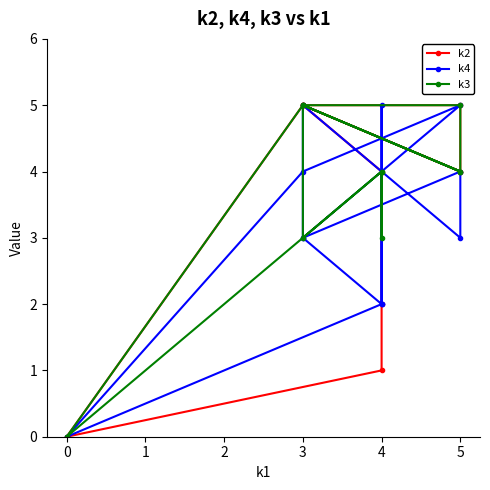

Reading left to right, what are all the values shown in this chart?

k2: 0	5	4	5	4	5	5	5	4	2	1	0
k4: 0	4	5	3	4	3	5	3	2	5	2	0
k3: 0	5	4	5	4	5	5	3	4	3	4	0